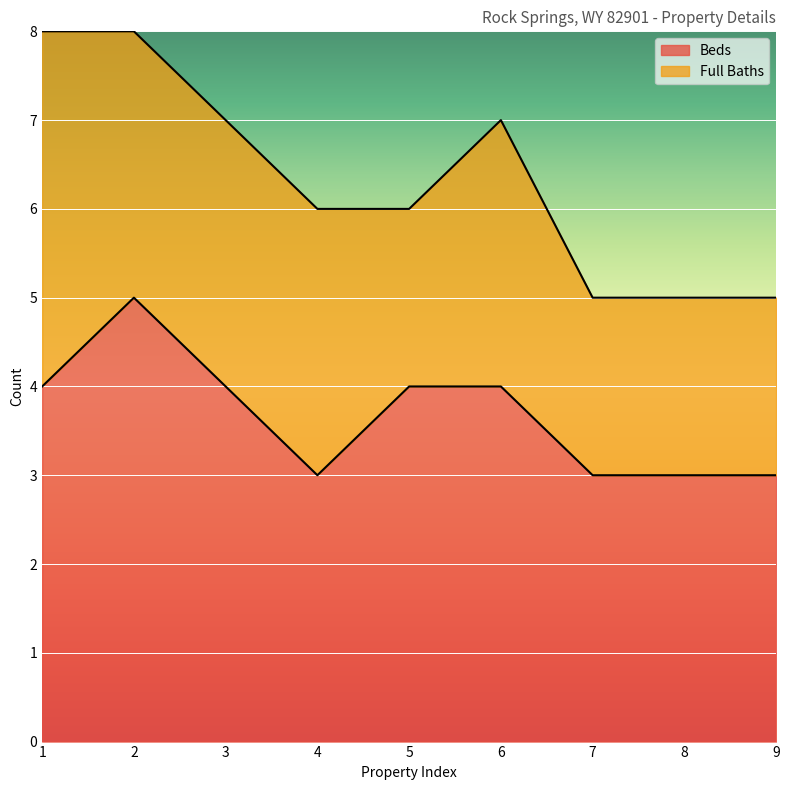

List the labels in order of value, largest first.

2, 1, 3, 5, 6, 4, 7, 8, 9